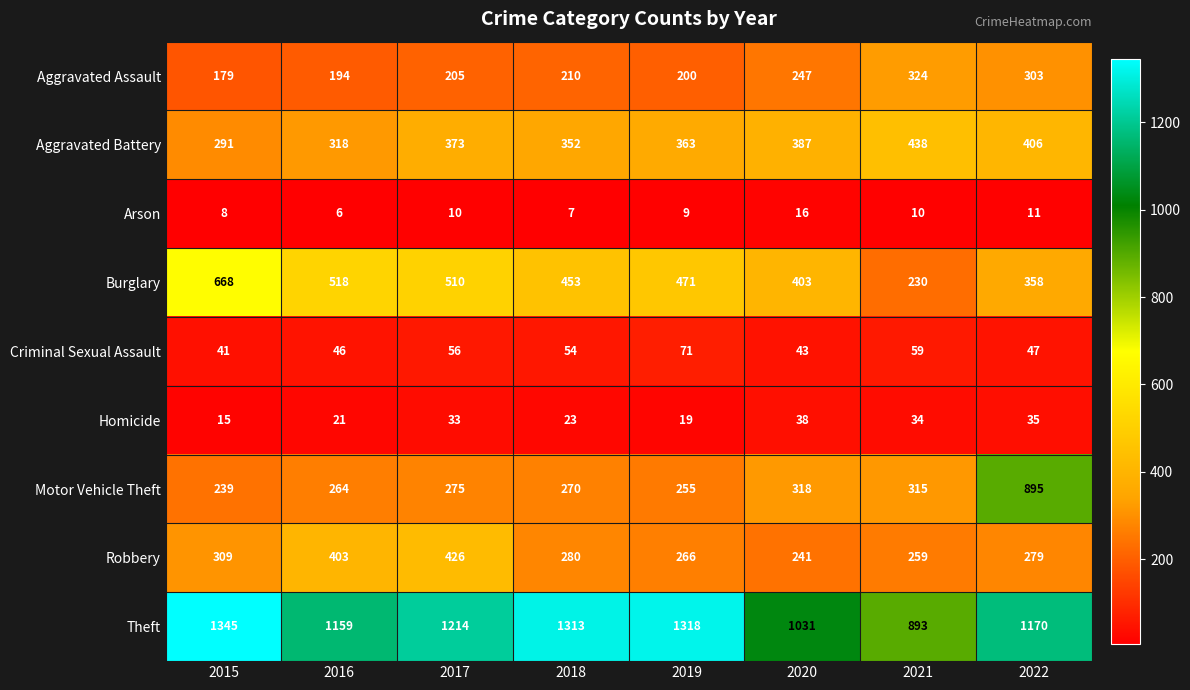

What is the spread (max minus min) of values at 2018?

1306